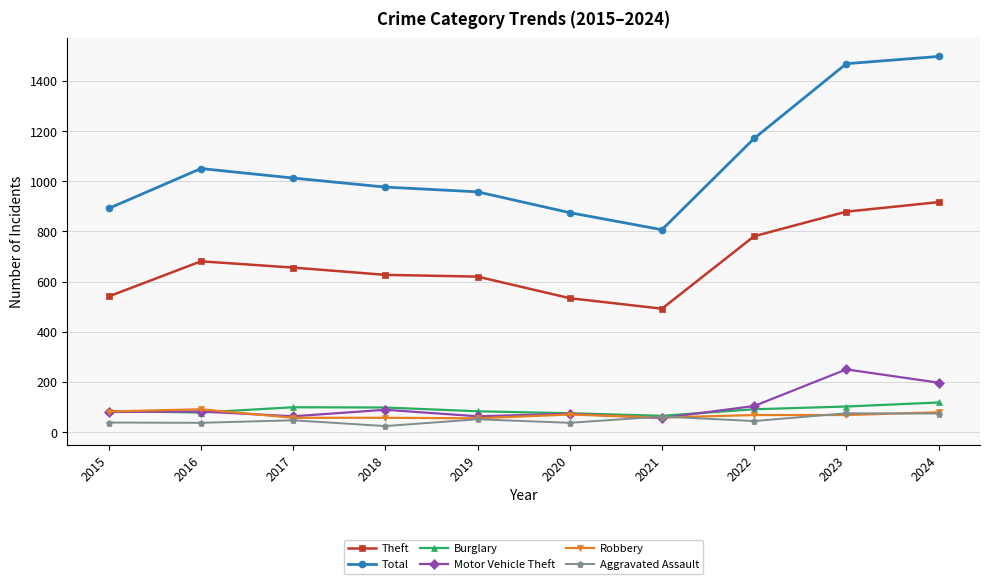

True or false: Total and Theft cross at least once.

False